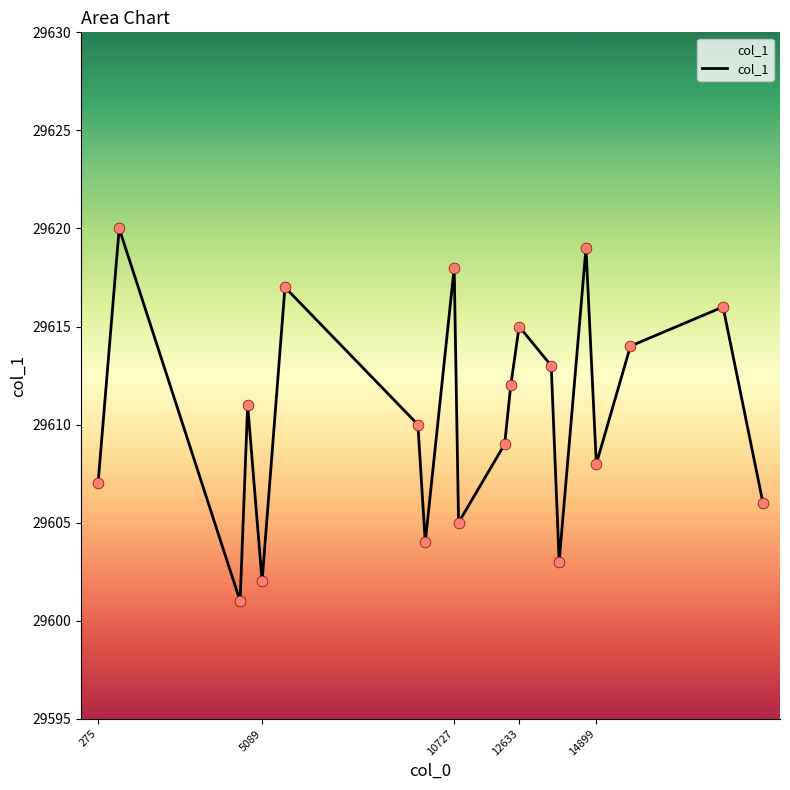

What is the smallest value displayed?

29601